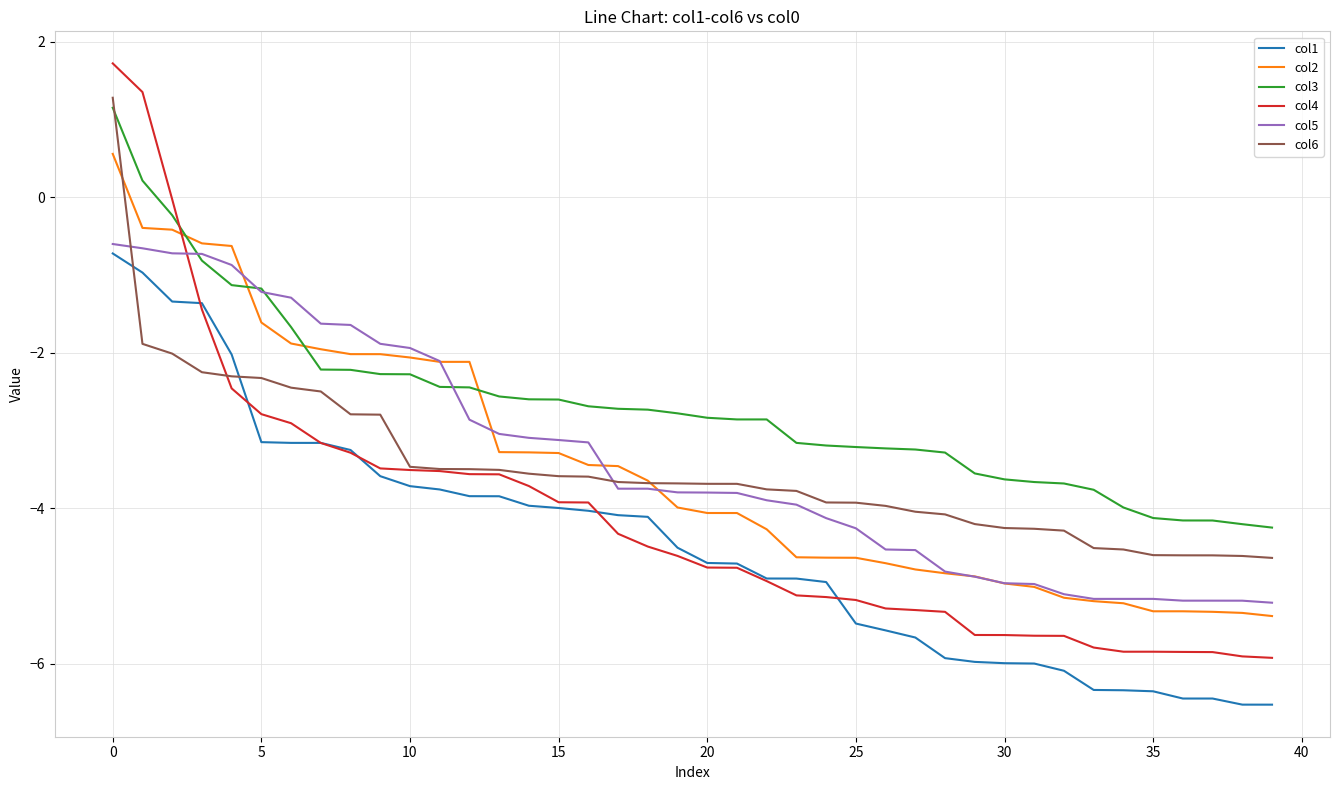

Which series has the widest spread of values?

col4